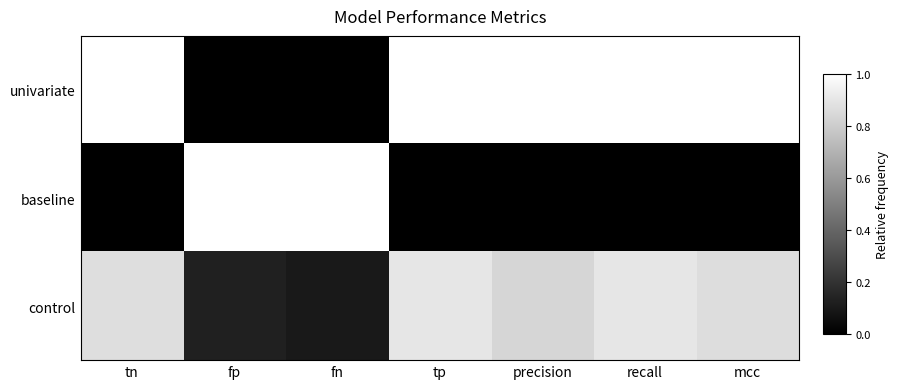

Which series has the largest total across all categories?

univariate